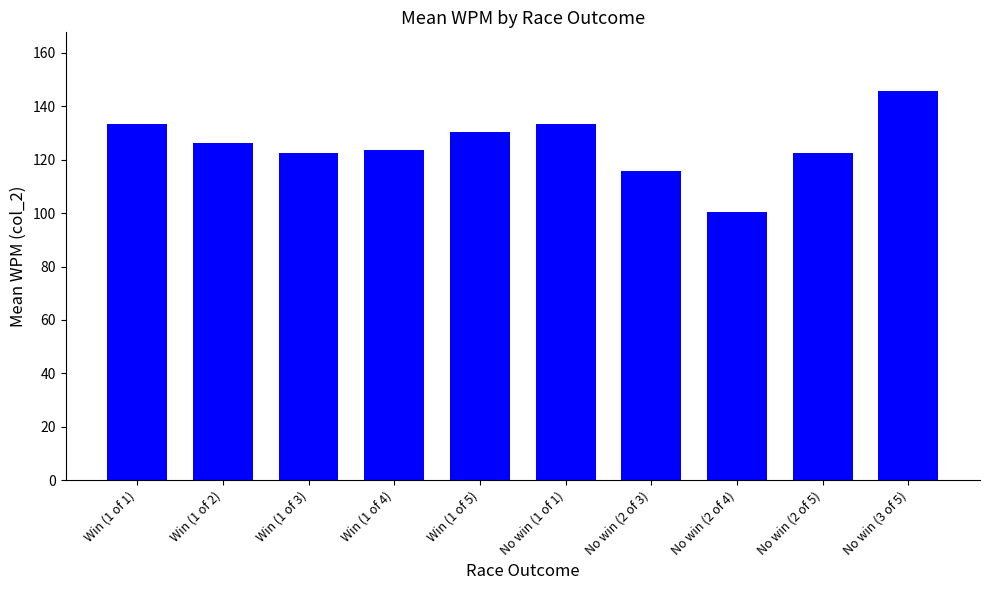

At which label does the data first exceed 126?

Win (1 of 1)